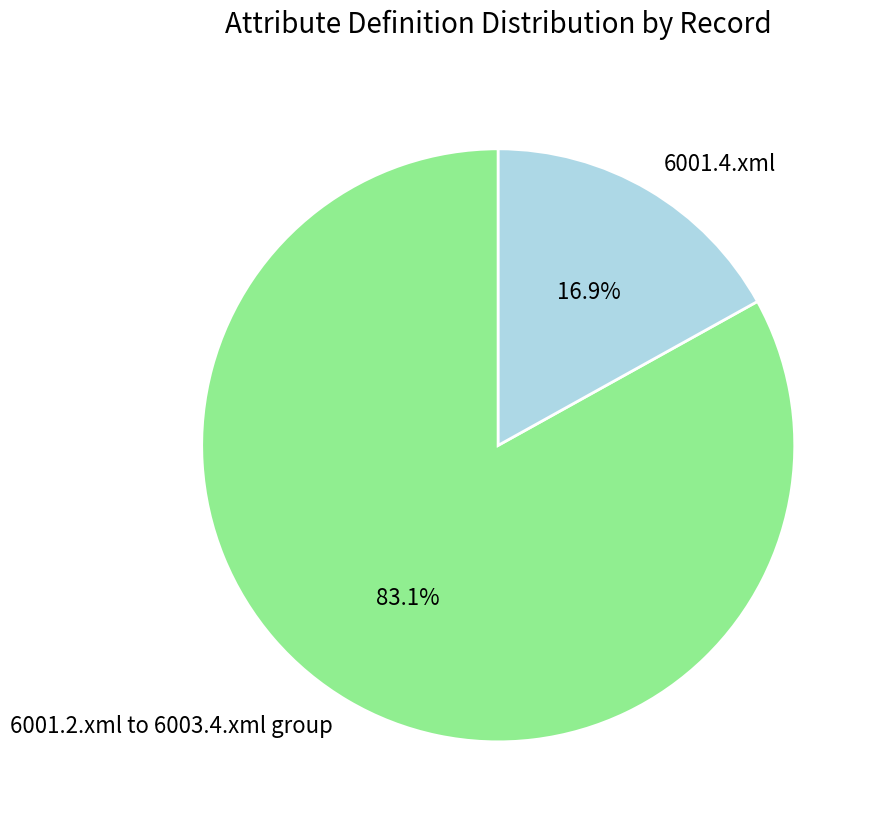

Is there any slice that represents more than half of the pie?

Yes